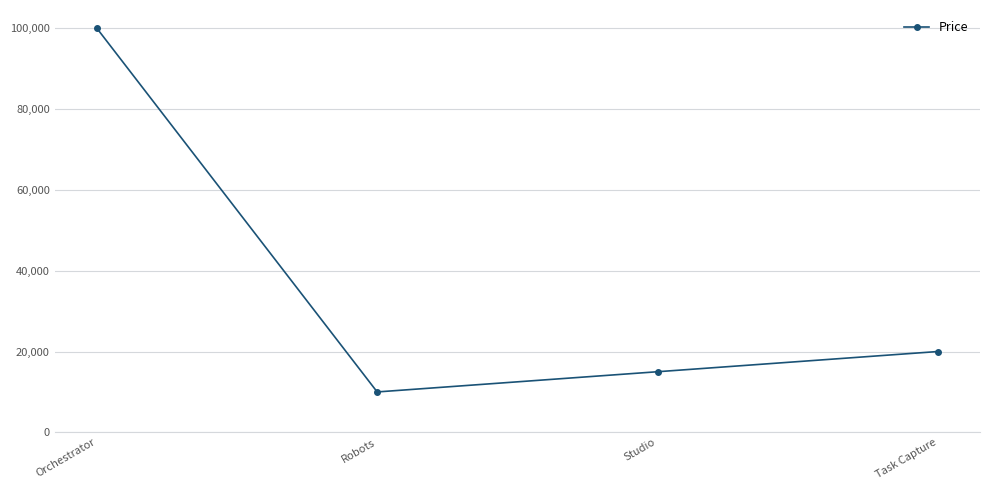

Reading left to right, list all the values displayed in this chart.

Orchestrator=100000	Robots=10000	Studio=15000	Task Capture=20000